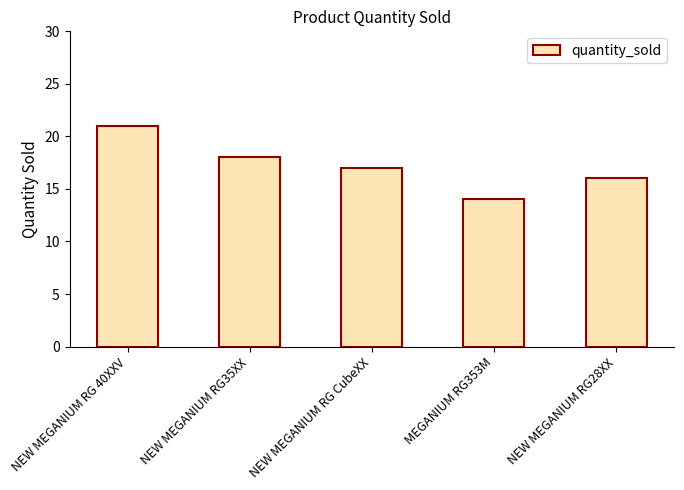

Rank the categories by value from lowest to highest.

MEGANIUM RG353M, NEW MEGANIUM RG28XX, NEW MEGANIUM RG CubeXX, NEW MEGANIUM RG35XX, NEW MEGANIUM RG 40XXV